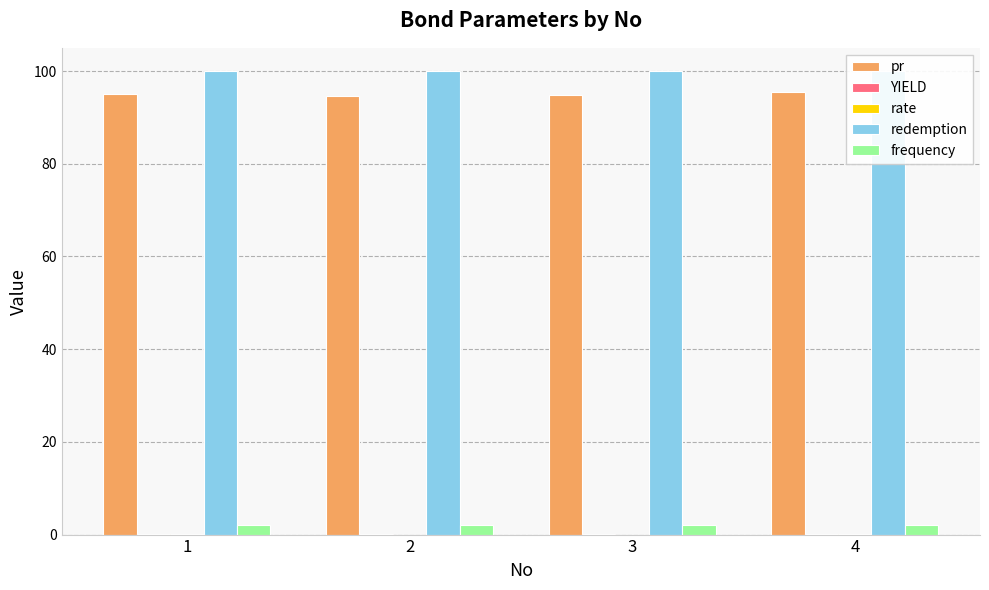

What are all the series names shown in the legend?

pr, YIELD, rate, redemption, frequency